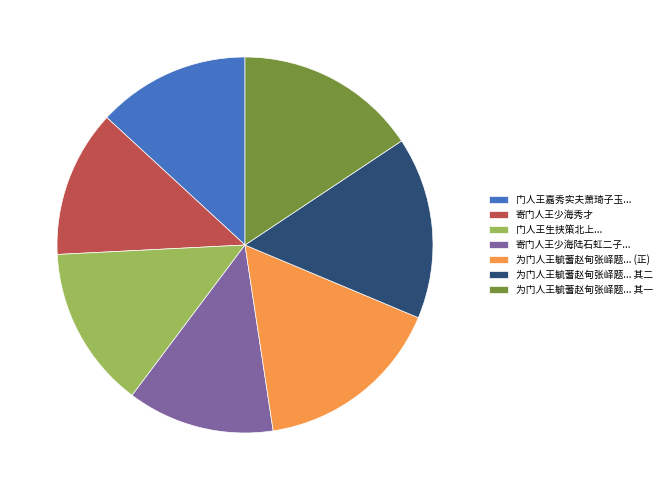

Which category has the biggest portion of the pie?

为门人王毓蓍赵甸张峄题... (正)